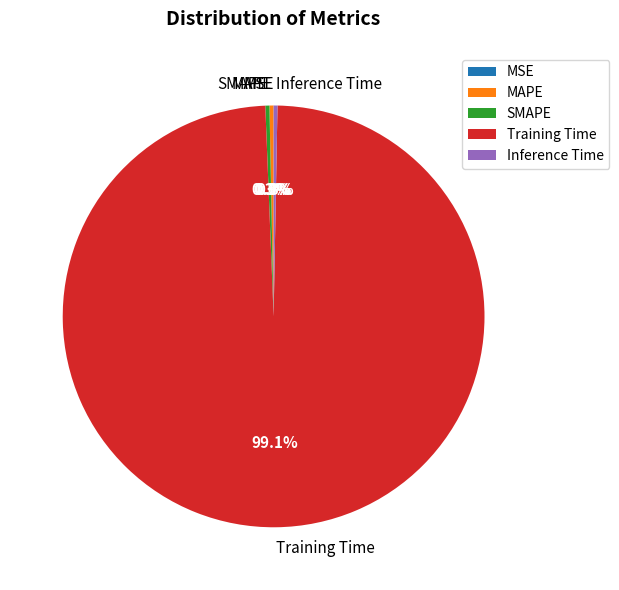

Which slice represents more than half of the pie?

Training Time